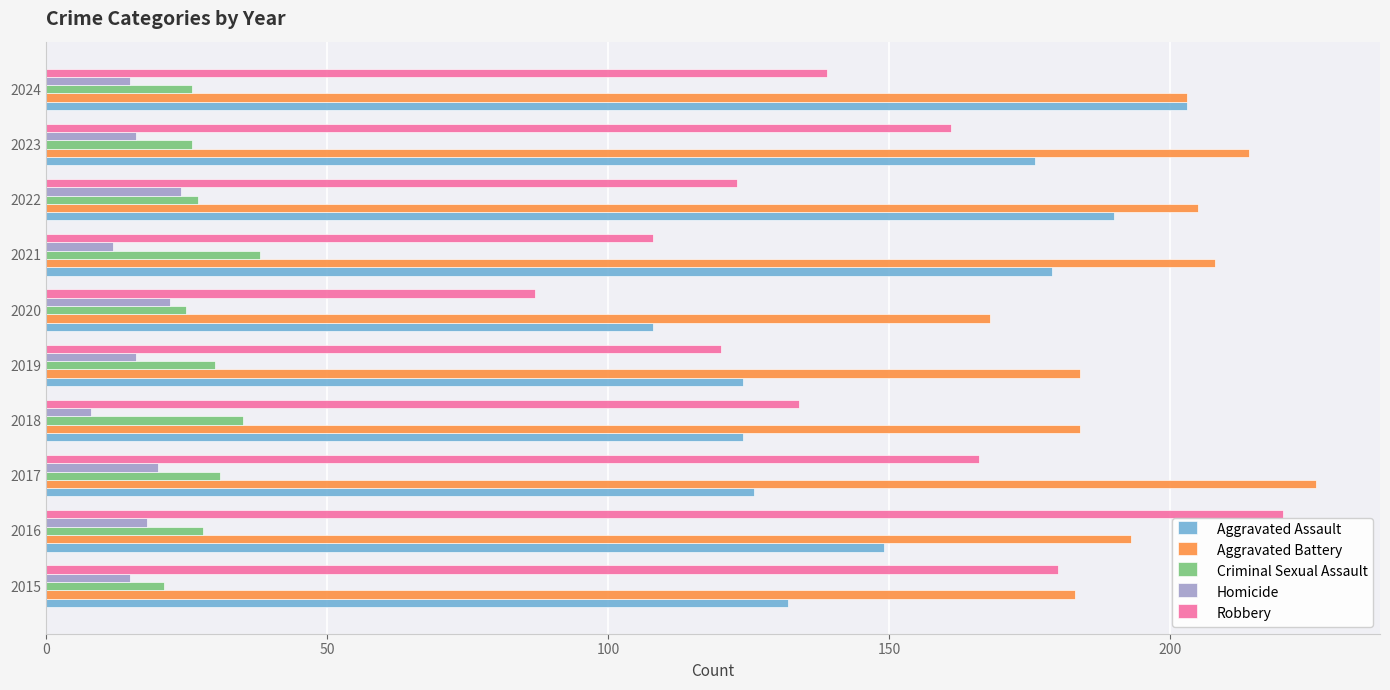

What are all the series names shown in the legend?

Aggravated Assault, Aggravated Battery, Criminal Sexual Assault, Homicide, Robbery